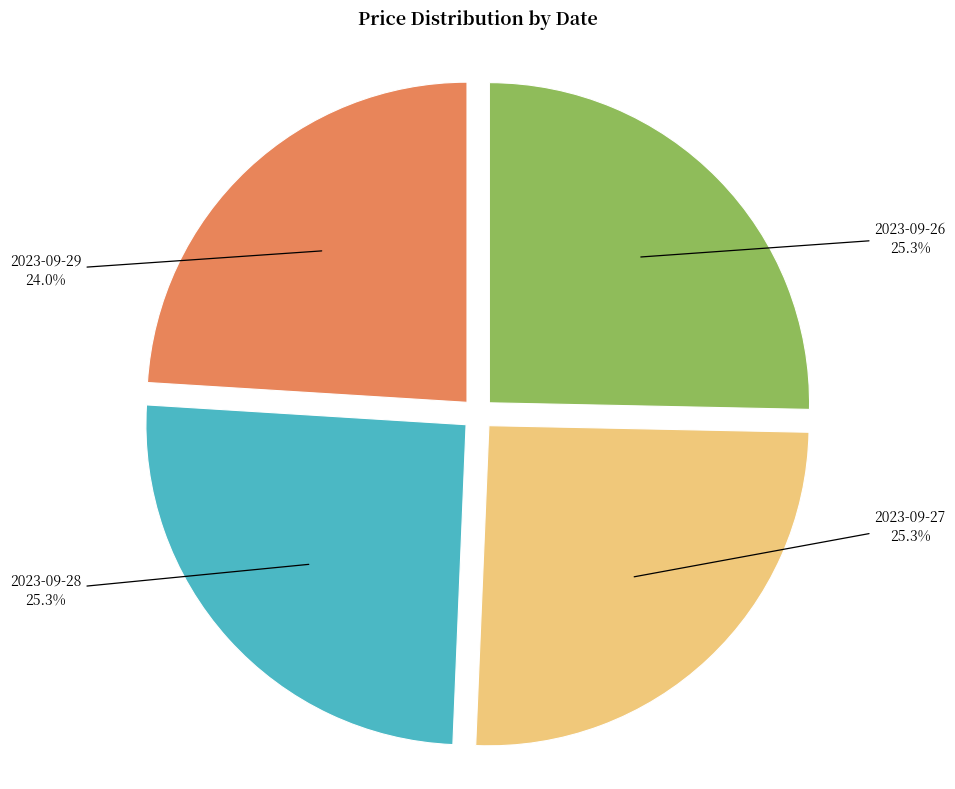

Does any single category account for the majority?

No